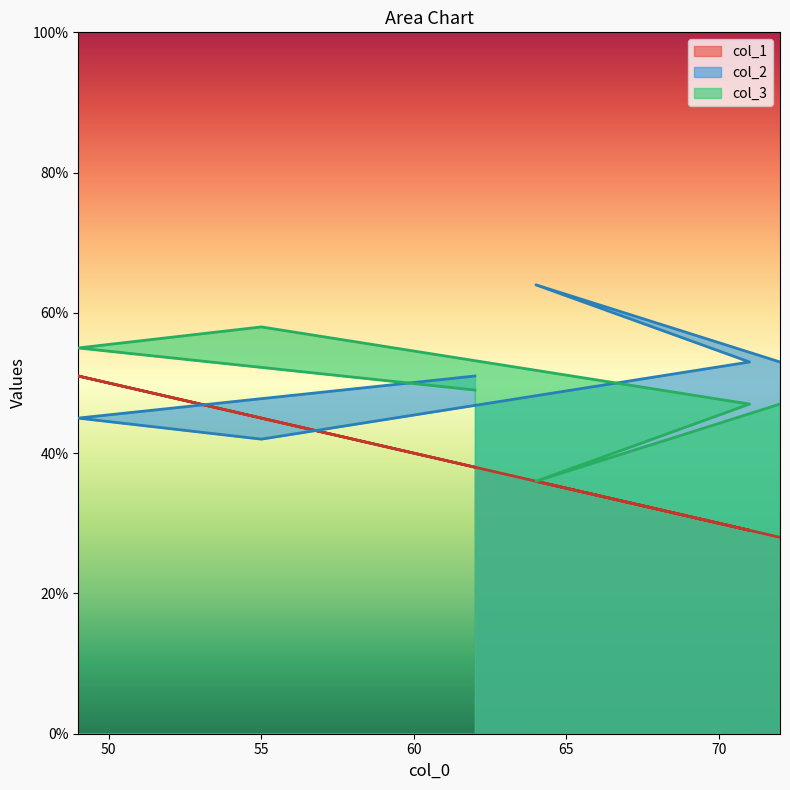

List the labels in order of col_3 value, smallest first.

64, 71, 72, 62, 49, 55